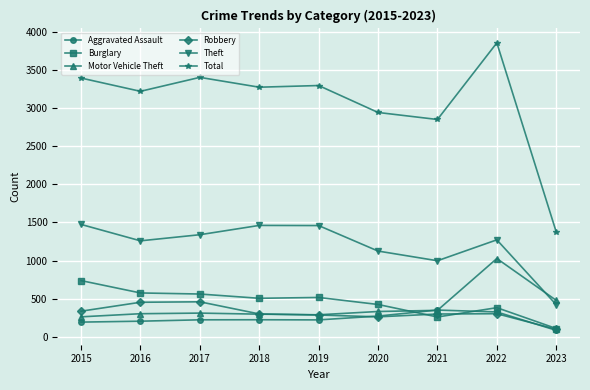

What is the value of the Theft point at the 1st from the left?

1474